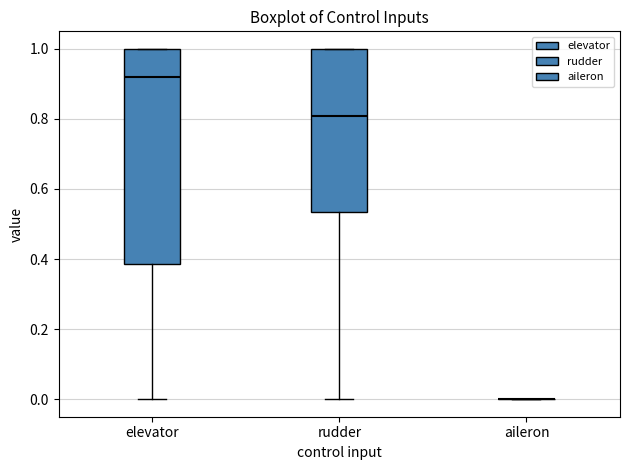

Reading left to right, transcribe this box plot: for each box, give where its median line is, the range the box spans, and where its two whiskers end, as read against the y-axis. The values are not printed on the chart, so give them approximately, as read against the axis.

elevator: median 0.92, box 0.38 to 1.00, whiskers 0.00 to 1.00
rudder: median 0.80, box 0.54 to 1.00, whiskers 0.00 to 1.00
aileron: box collapsed to a line at 0.00, whiskers 0.00 to 0.00